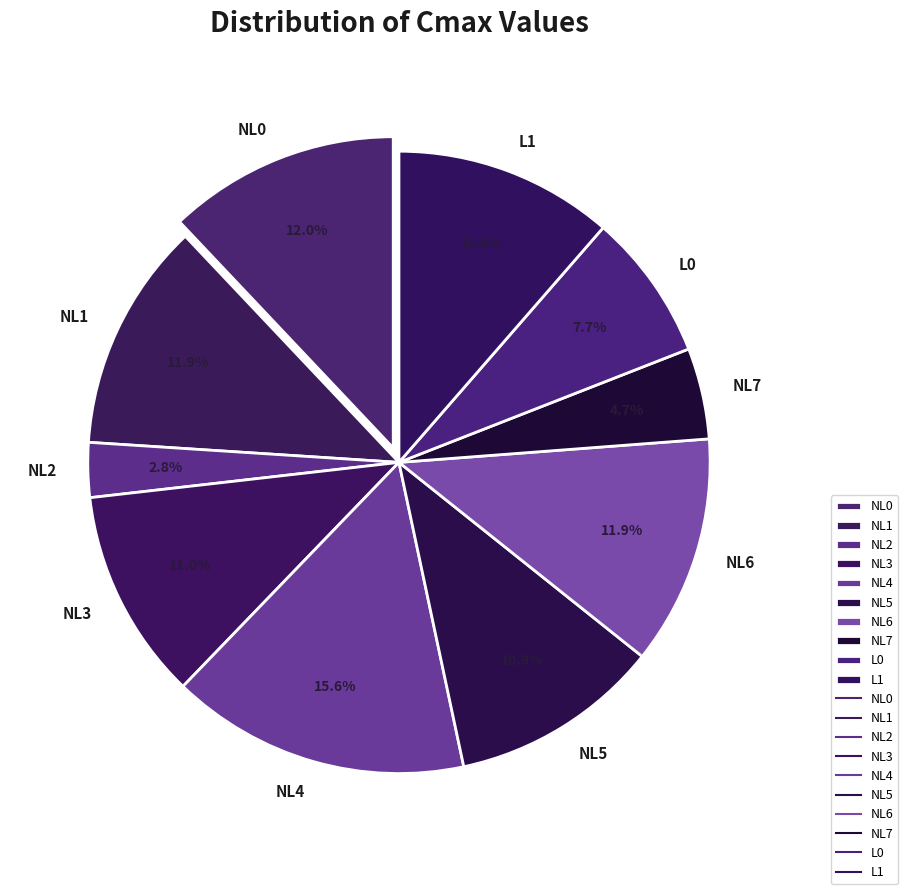

Is there any slice that represents more than half of the pie?

No